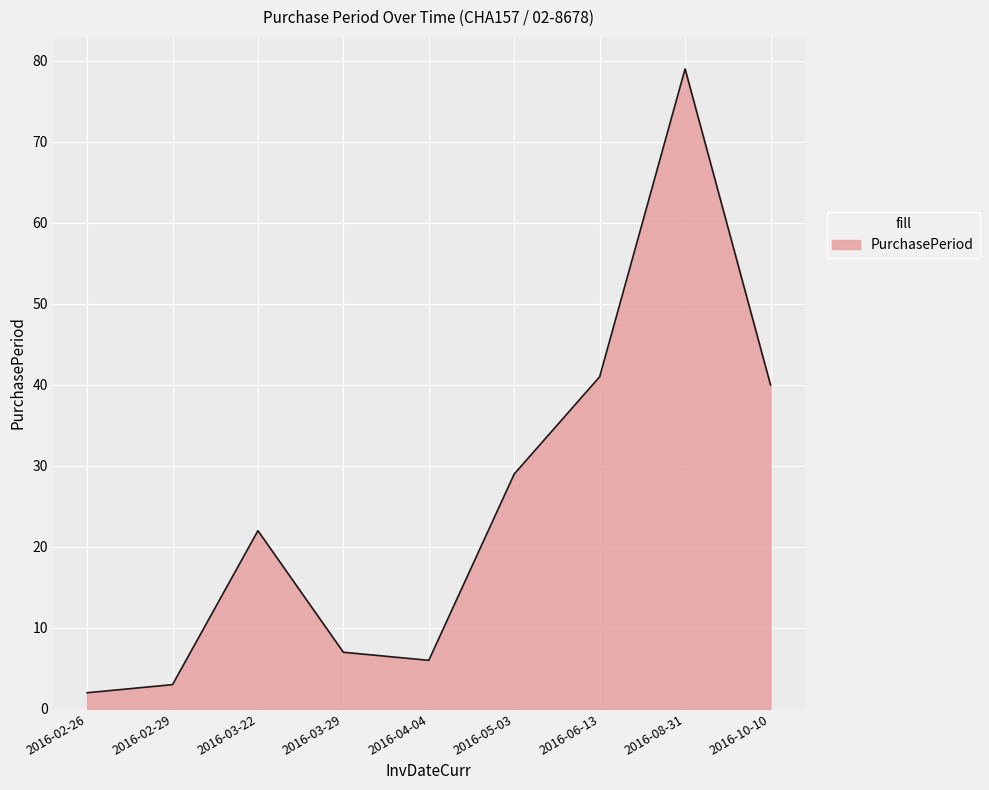

Between 2016-03-22 and 2016-05-03, which is larger?

2016-05-03